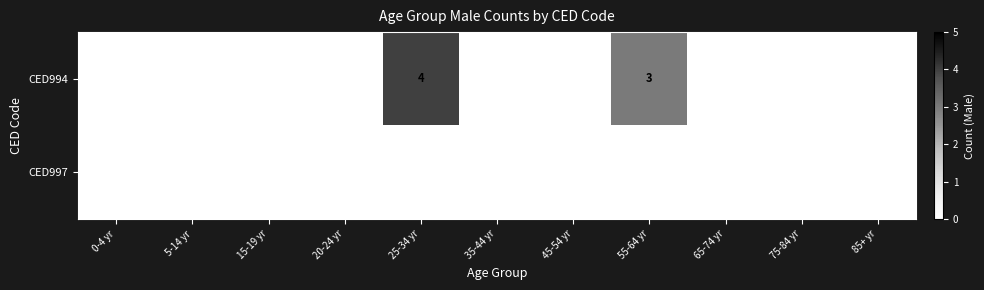

Which series has the largest total across all categories?

CED994